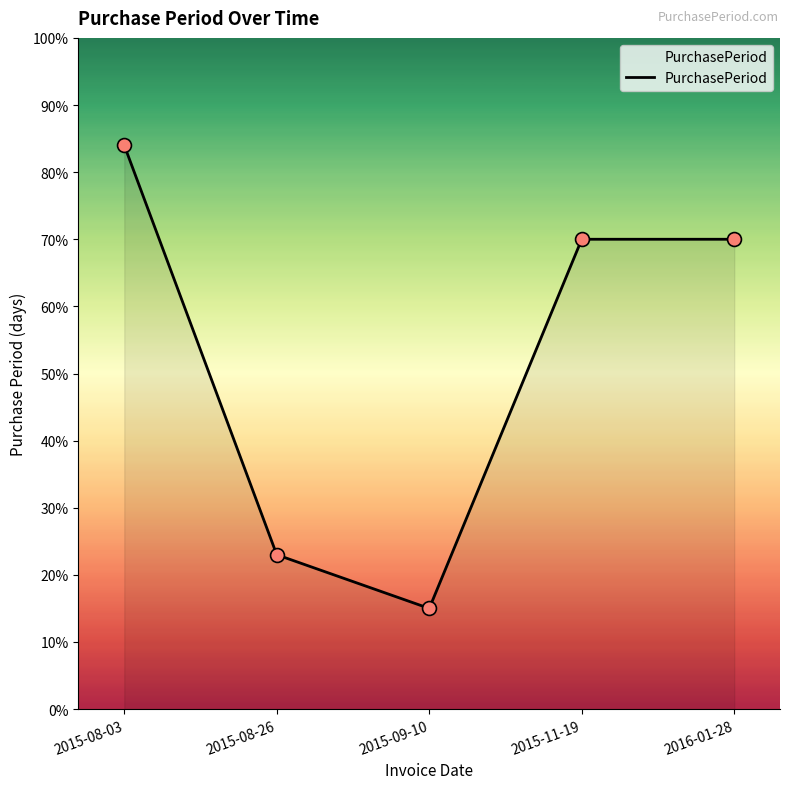

Which has a higher value, 2016-01-28 or 2015-09-10?

2016-01-28